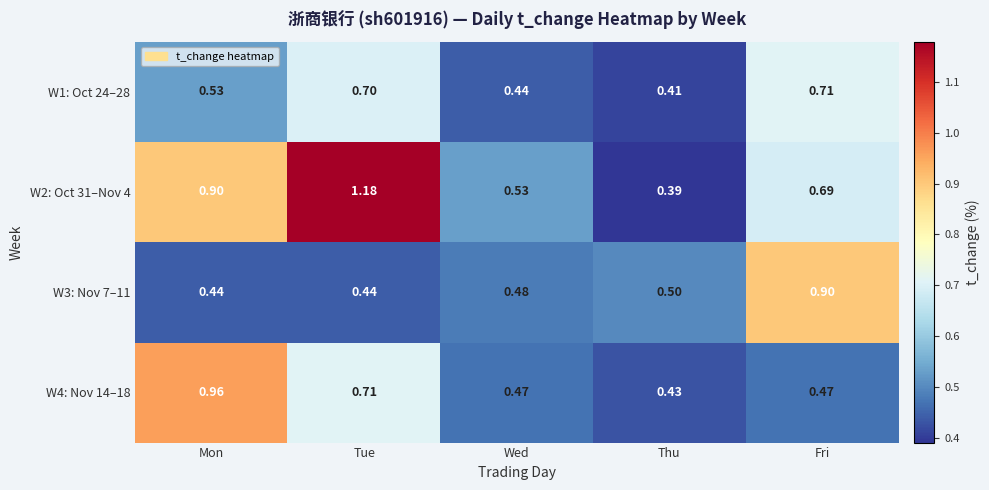

At which label does W2: Oct 31–Nov 4 reach its minimum?

Thu